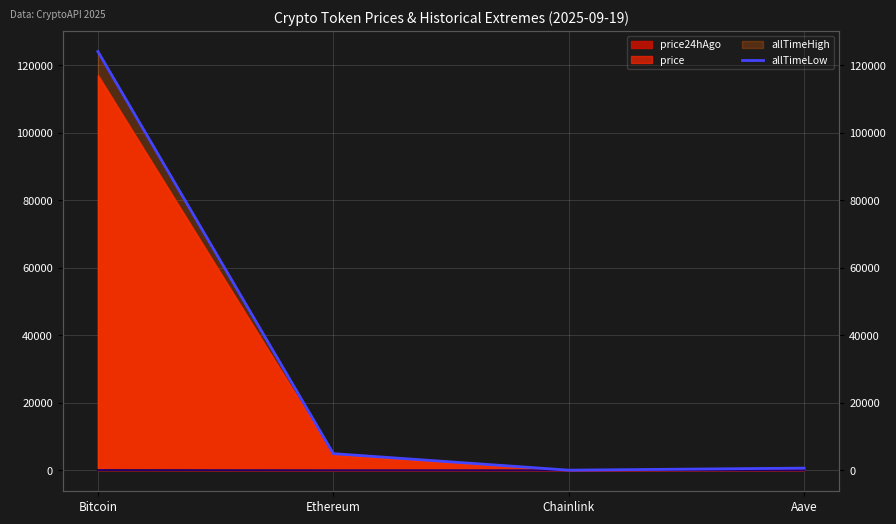

Reading left to right, list all the values displayed in this chart.

124128.0	4946.1	52.7	661.7